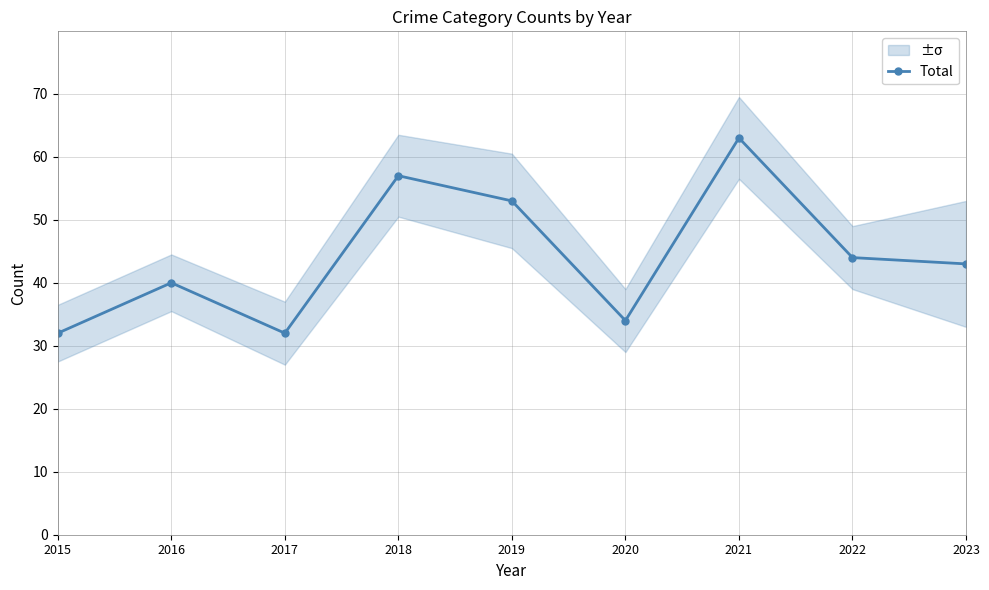

What is the change in value from 2015 to 2019?

+21